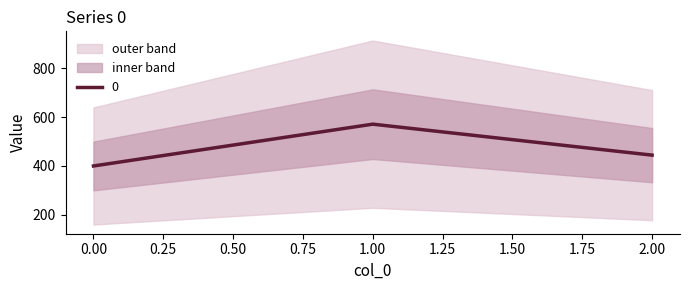

Approximately how many times larger is the value at 1 compared to 2?

1.3